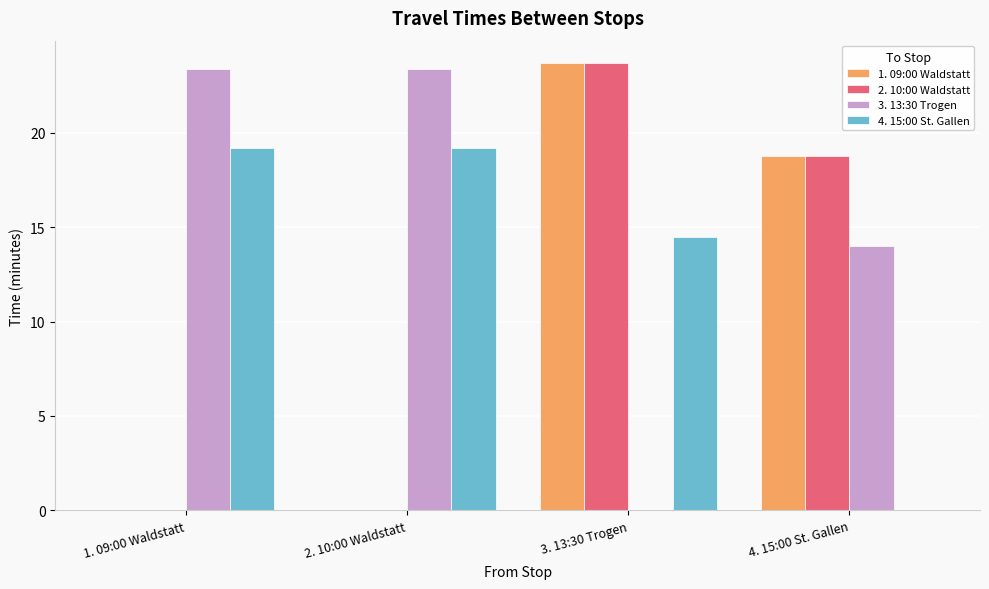

Reading left to right, what are all the values shown in this chart?

1. 09:00 Waldstatt: 1. 09:00 Waldstatt=0.0	2. 10:00 Waldstatt=0.0	3. 13:30 Trogen=23.7	4. 15:00 St. Gallen=18.8
2. 10:00 Waldstatt: 1. 09:00 Waldstatt=0.0	2. 10:00 Waldstatt=0.0	3. 13:30 Trogen=23.7	4. 15:00 St. Gallen=18.8
3. 13:30 Trogen: 1. 09:00 Waldstatt=23.4	2. 10:00 Waldstatt=23.4	3. 13:30 Trogen=0.0	4. 15:00 St. Gallen=14.0
4. 15:00 St. Gallen: 1. 09:00 Waldstatt=19.2	2. 10:00 Waldstatt=19.2	3. 13:30 Trogen=14.5	4. 15:00 St. Gallen=0.0